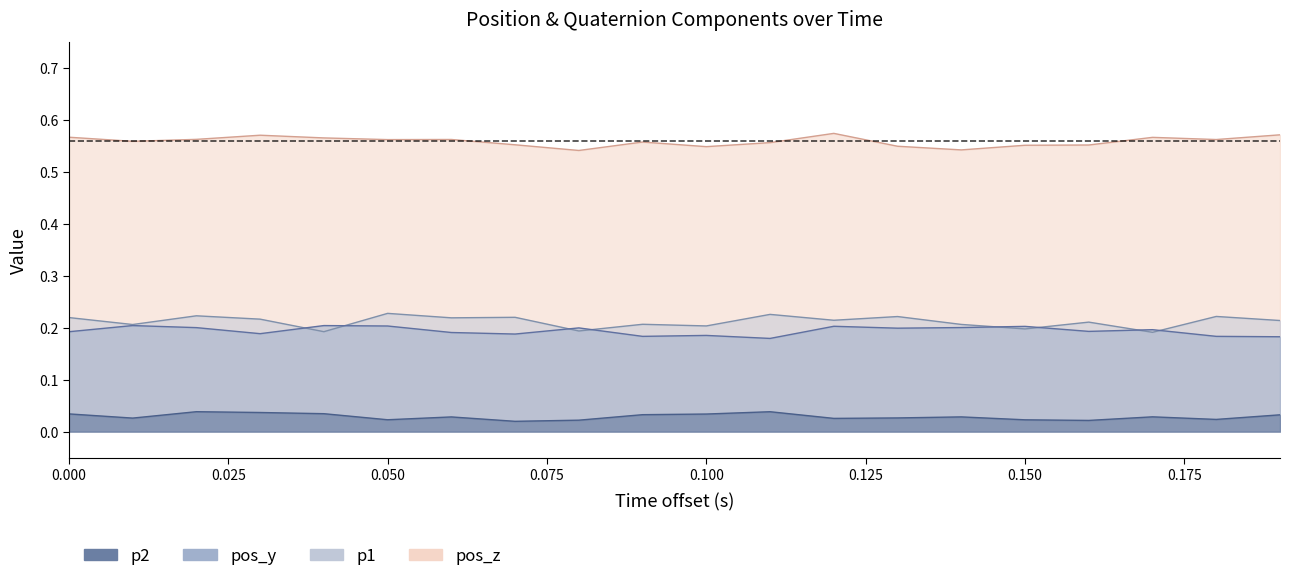

Which series changed the most between 10 and 18?

p1